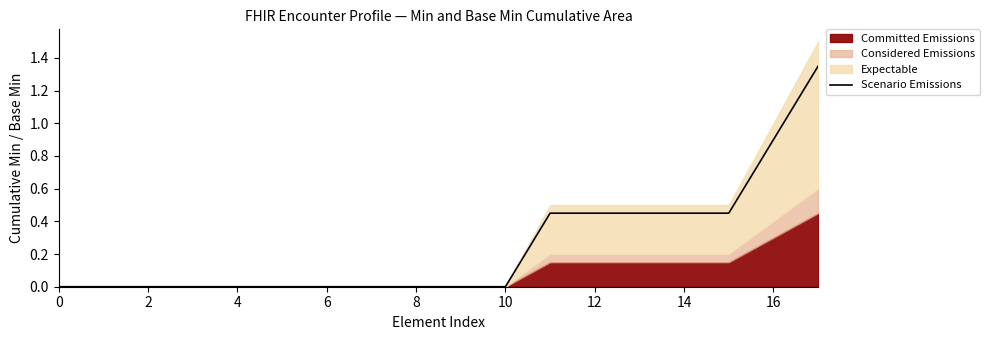

Reading right to left, what are all the values shown in this chart?

1.4	0.9	0.4	0.4	0.4	0.4	0.4	0.0	0.0	0.0	0.0	0.0	0.0	0.0	0.0	0.0	0.0	0.0